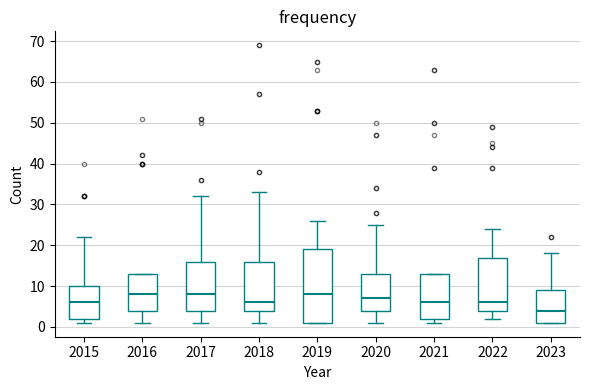

Where does the median line of the box at x = 2018 sit on the y-axis? The values are not printed on the chart, so give them approximately, as read against the axis.

6